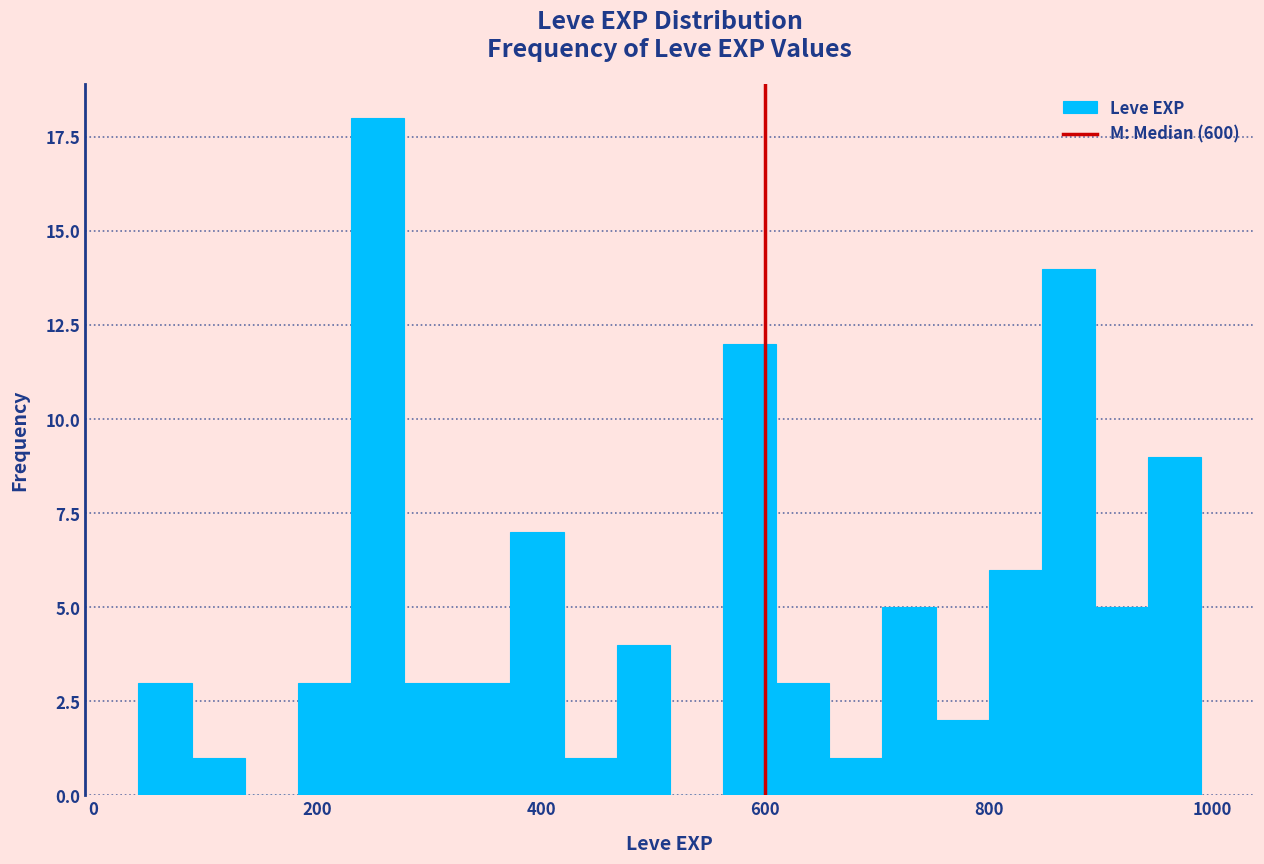

Read against the x-axis, roughly where is the centre of the tallest bar?

260